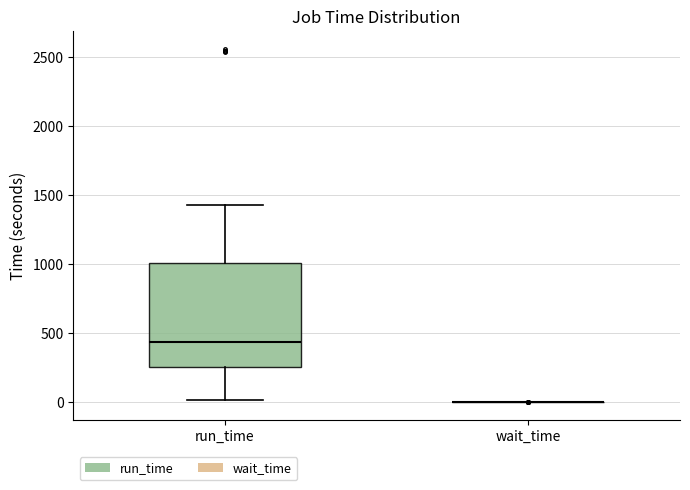

Which box is the tallest, from its lower edge to its upper edge?

run_time